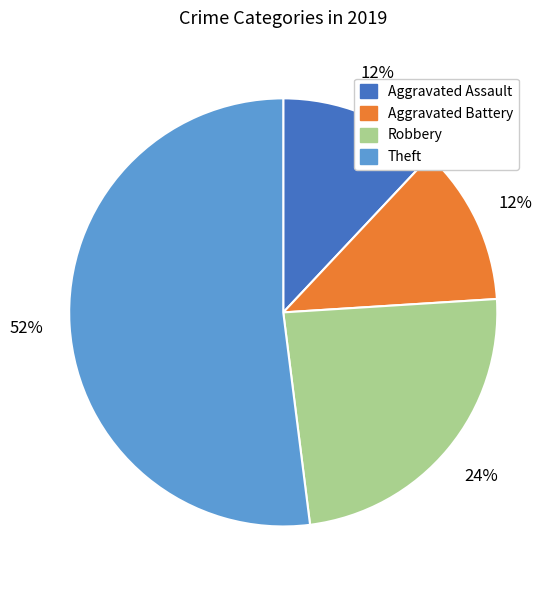

Is there any slice that represents more than half of the pie?

Yes